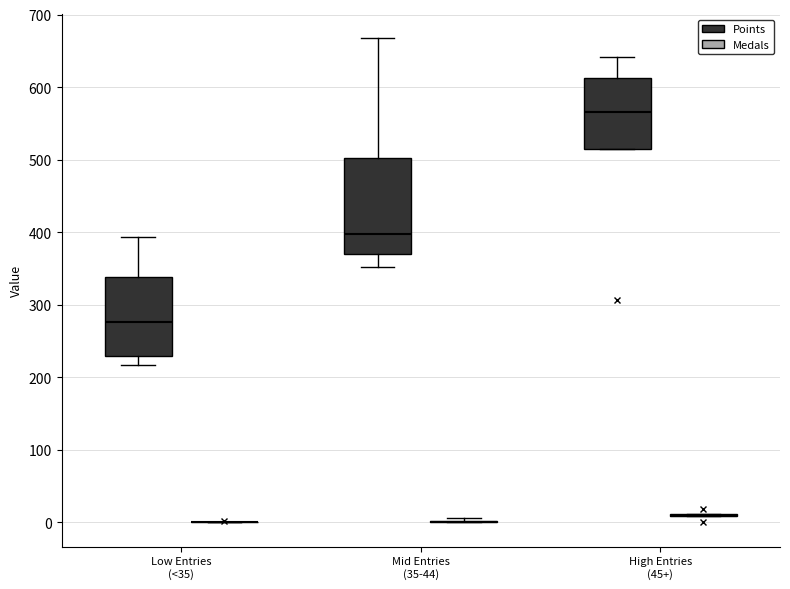

Reading left to right, transcribe this box plot: for each box, give where its median line is, the range the box spans, and where its two whiskers end, as read against the y-axis. The values are not printed on the chart, so give them approximately, as read against the axis.

Low Entries (<35) (Points): median 280, box 230 to 340, whiskers 220 to 390
Low Entries (<35) (Medals): box collapsed to a line at 0, whiskers 0 to 0
Mid Entries (35-44) (Points): median 400, box 370 to 500, whiskers 350 to 670
Mid Entries (35-44) (Medals): box collapsed to a line at 0, whiskers 0 to 10
High Entries (45+) (Points): median 570, box 520 to 610, whiskers 520 to 640
High Entries (45+) (Medals): box collapsed to a line at 10, whiskers 10 to 10